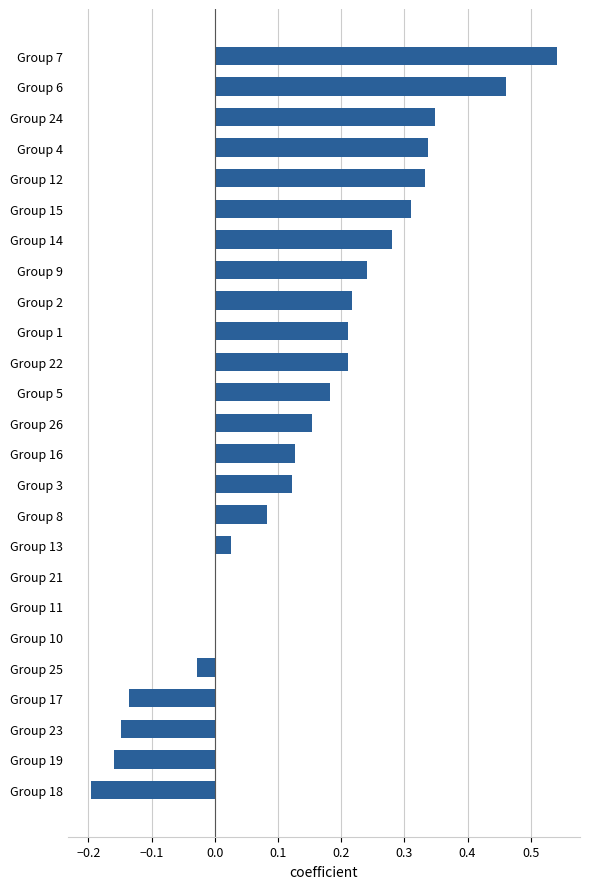

What is the sum of all values?

3.5